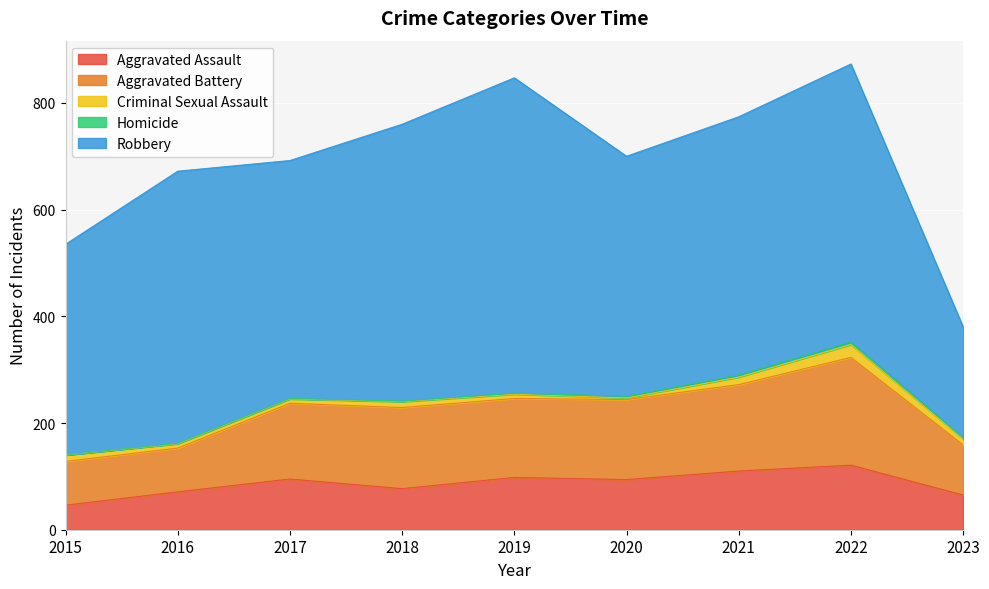

True or false: Aggravated Assault has a value of 61 at 2017.

False